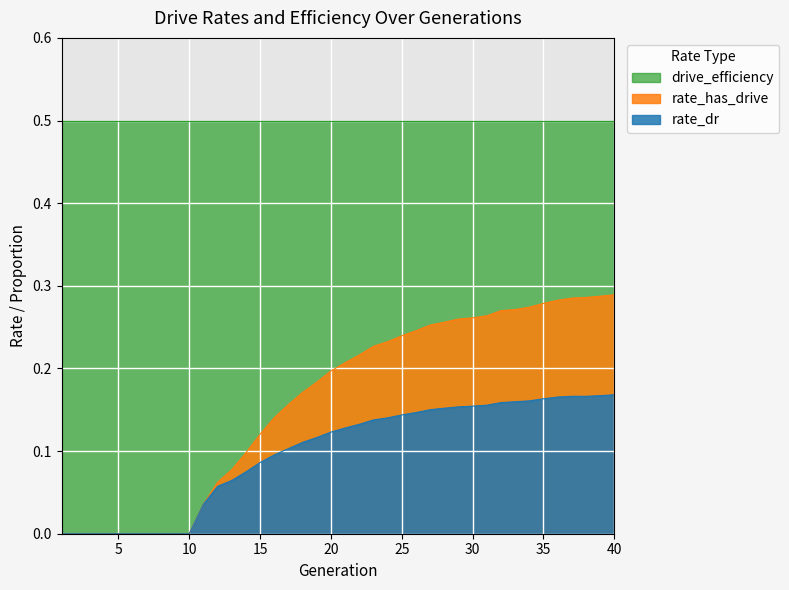

Does the chart display data point markers on the line(s)?

No